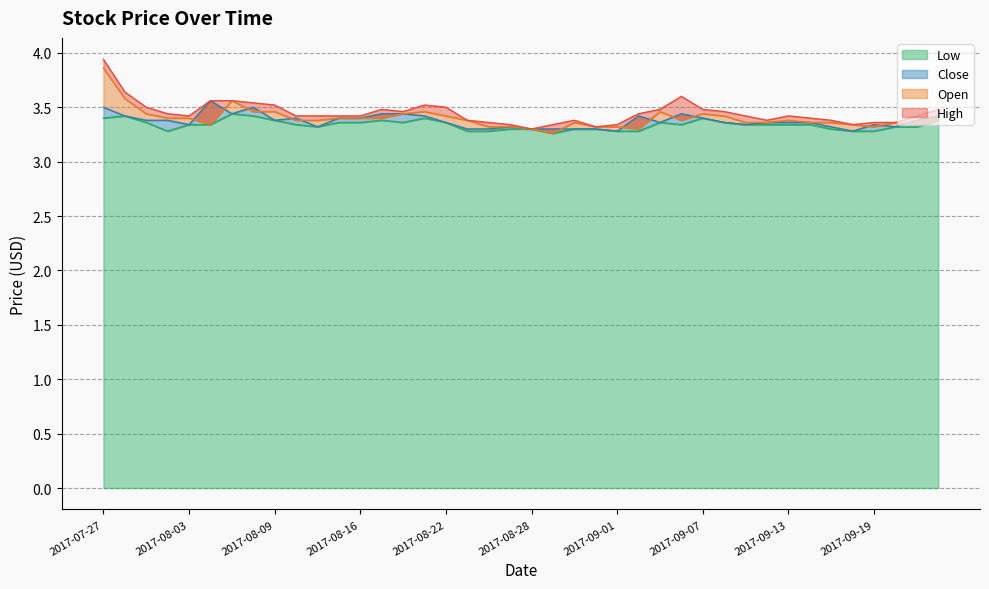

What are all the series names shown in the legend?

Open, High, Low, Close